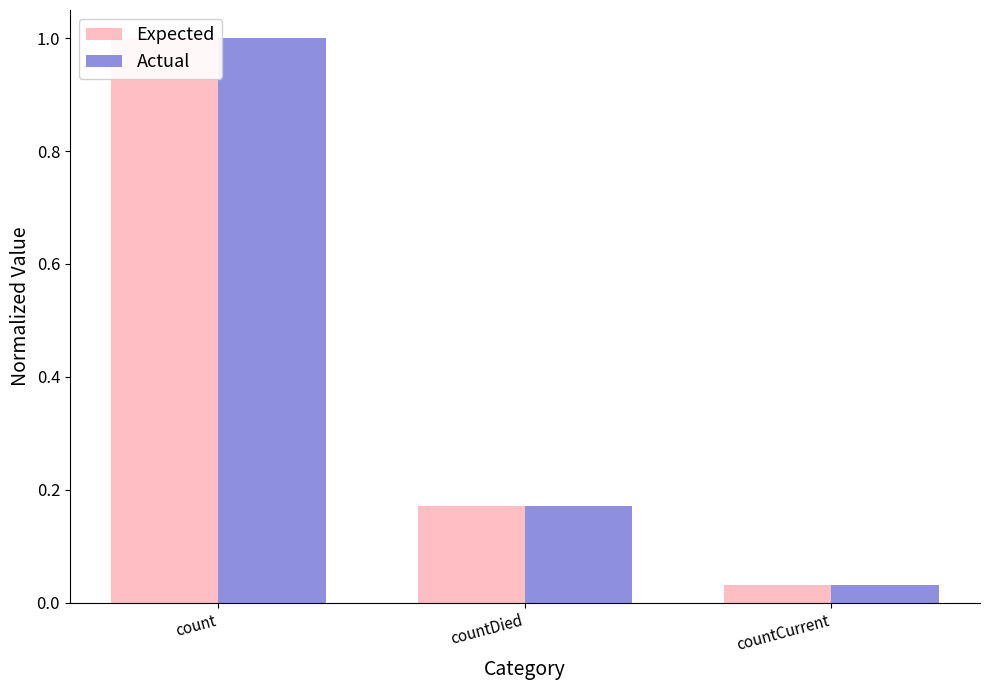

Which has a higher value, countCurrent or count?

count